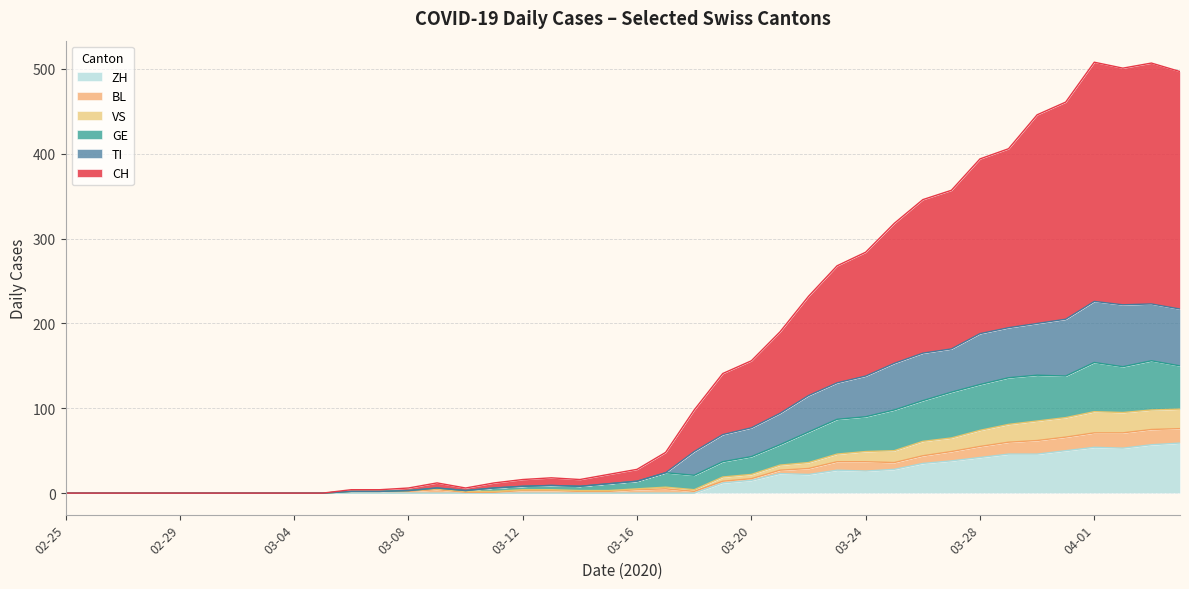

At which category is the sum across all series the highest?

2020-04-03